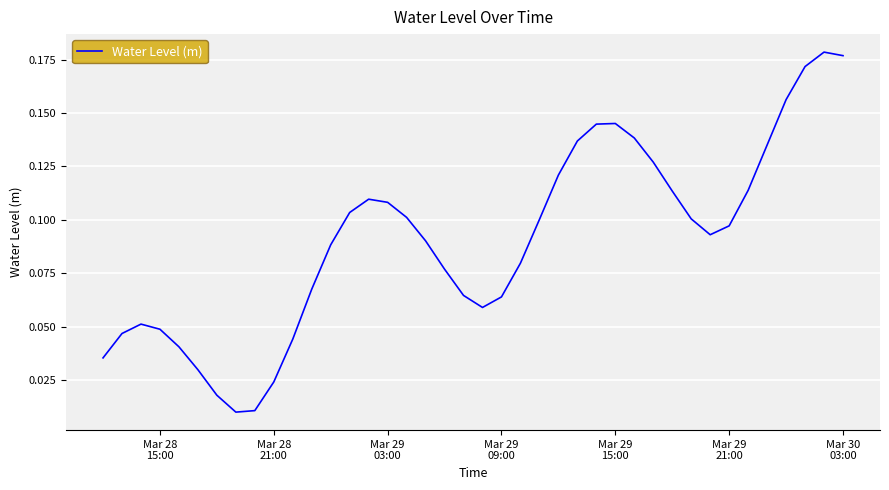

Reading left to right, list all the values displayed in this chart.

0.0	0.0	0.1	0.0	0.0	0.0	0.0	0.0	0.0	0.0	0.0	0.1	0.1	0.1	0.1	0.1	0.1	0.1	0.1	0.1	0.1	0.1	0.1	0.1	0.1	0.1	0.1	0.1	0.1	0.1	0.1	0.1	0.1	0.1	0.1	0.1	0.2	0.2	0.2	0.2